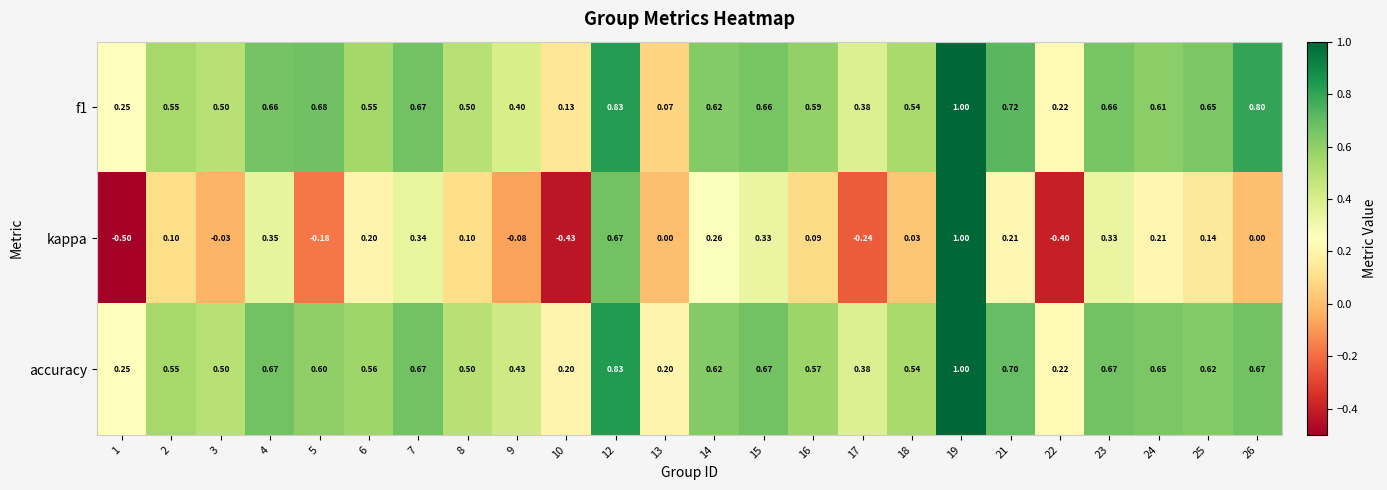

Which series has the largest range (max minus min)?

kappa